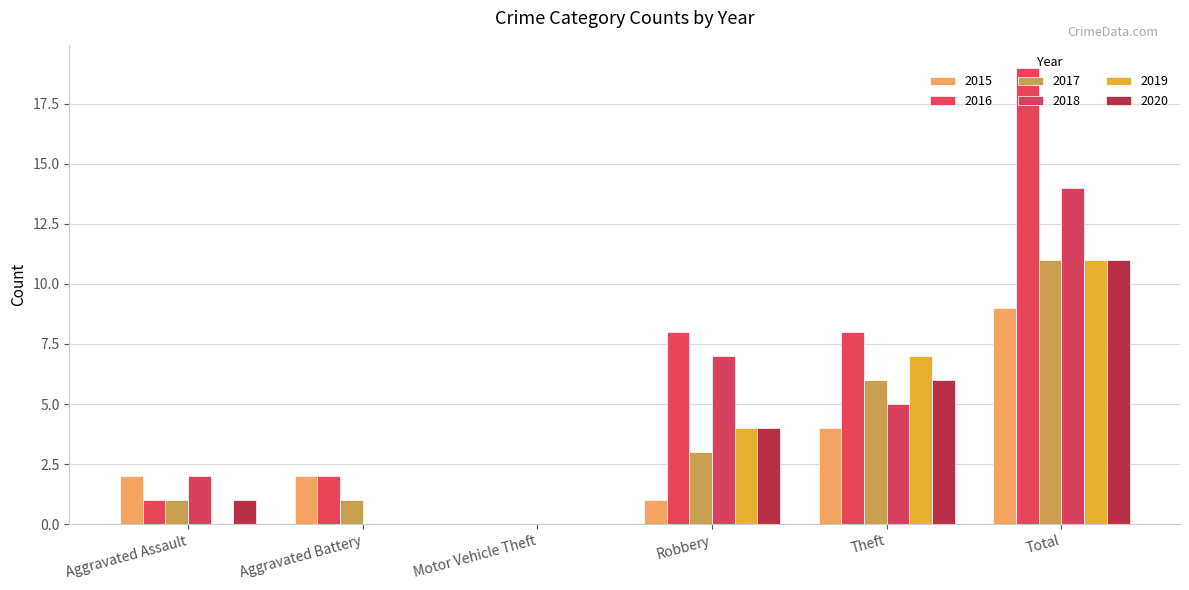

How many 2015 values are between 1 and 4?

4